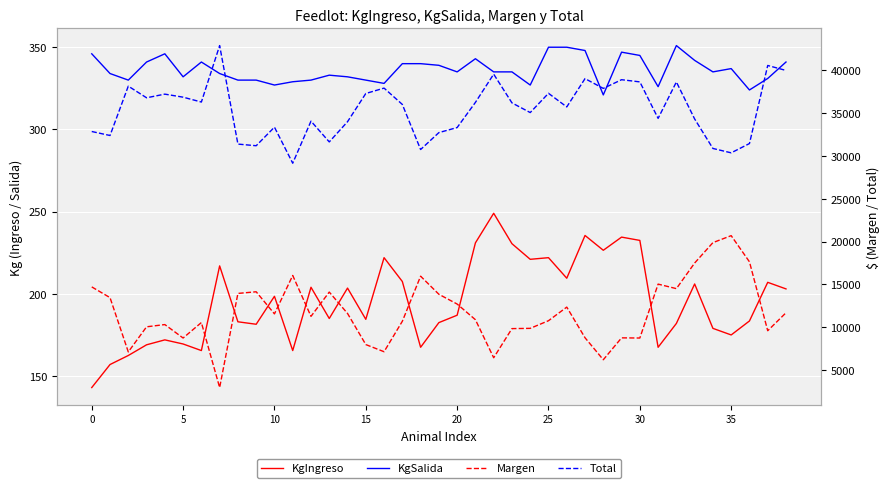

Which series has the widest spread of values?

Margen